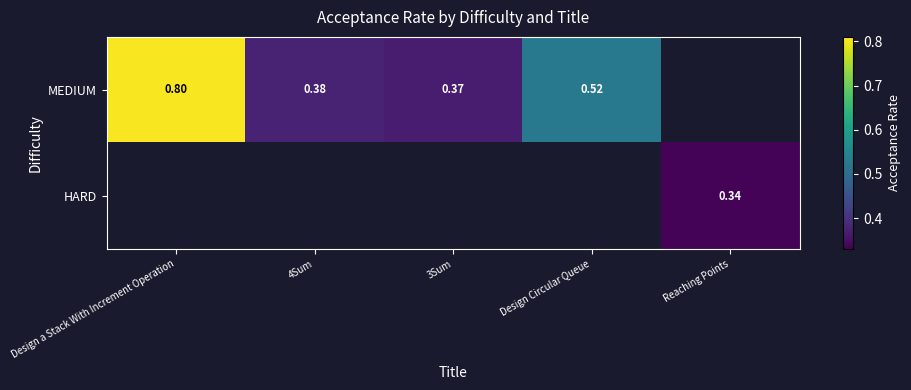

What is the minimum value for MEDIUM?

0.4